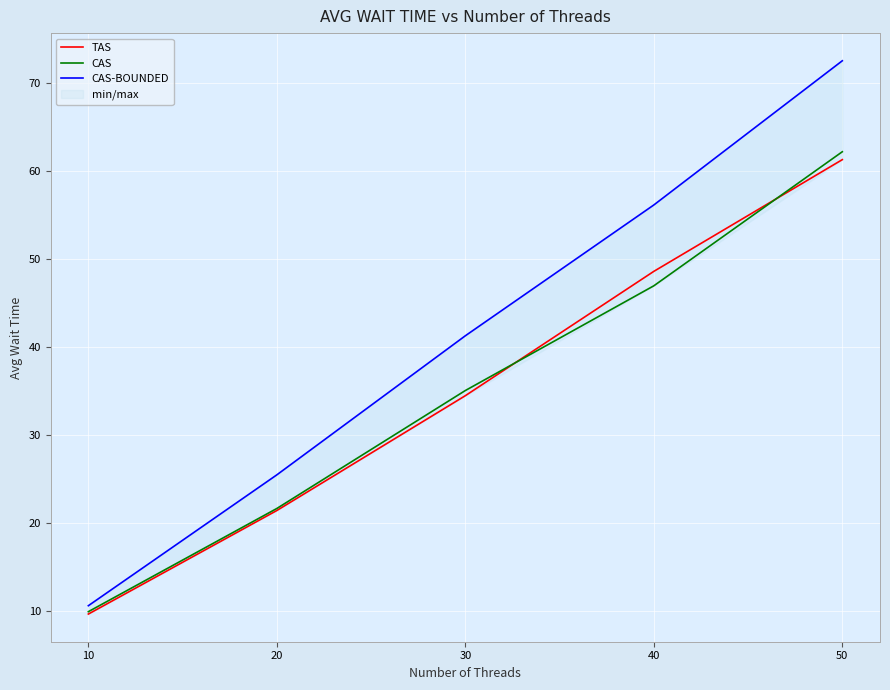

The value of TAS at 50 is 61.3. True or false?

True